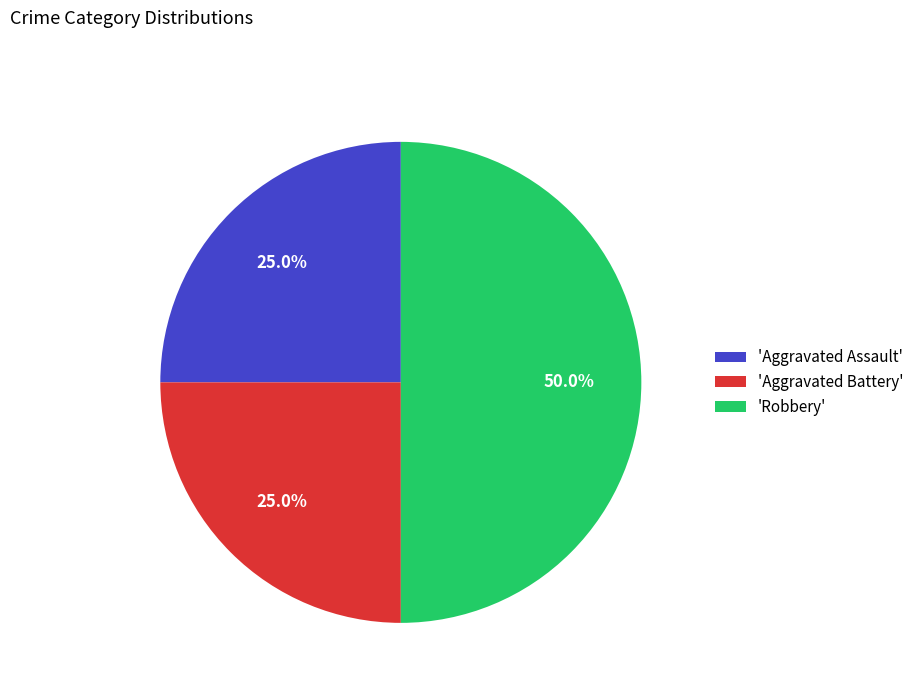

What percentage is NOT represented by 'Aggravated Battery'?

75.0%